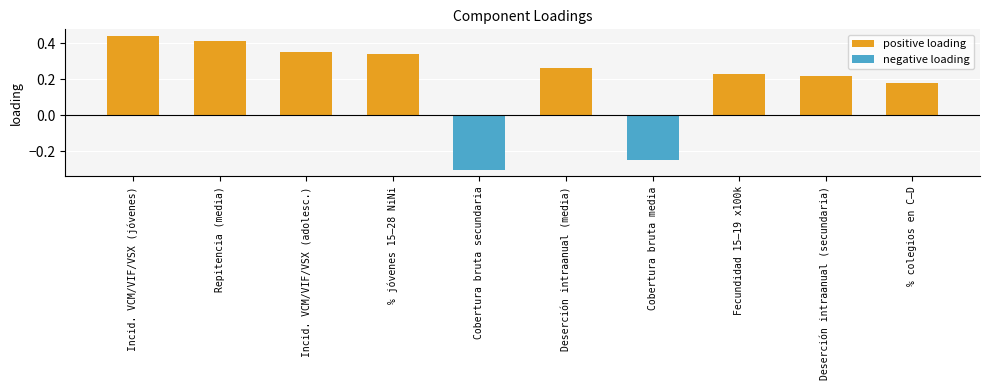

At which label is the value closest to 0?

% colegios en C–D